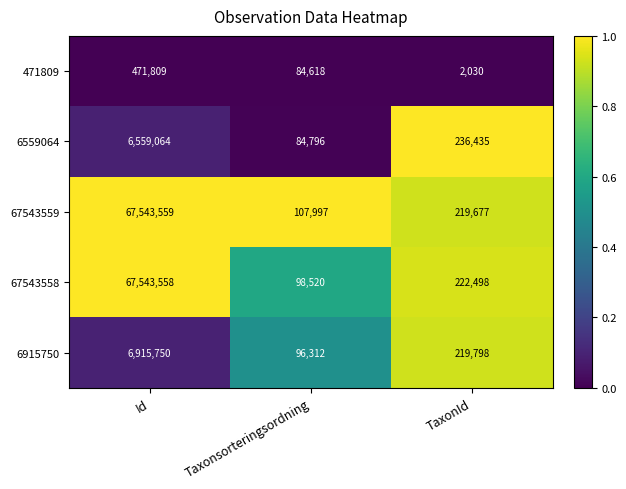

What is the lowest value of the 6559064 series?

84796